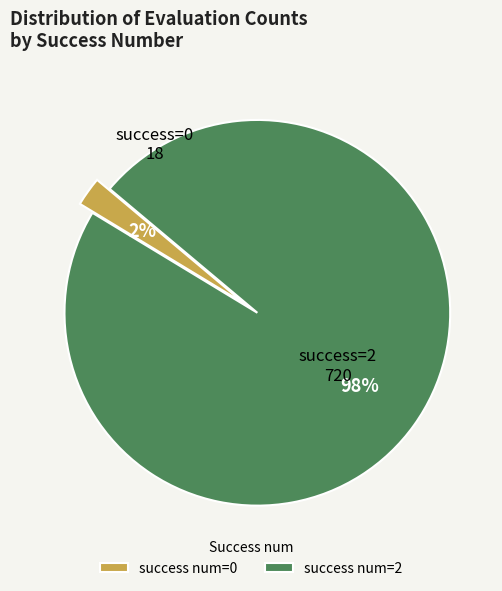

The success num=0 slice represents 2% of the pie. True or false?

True